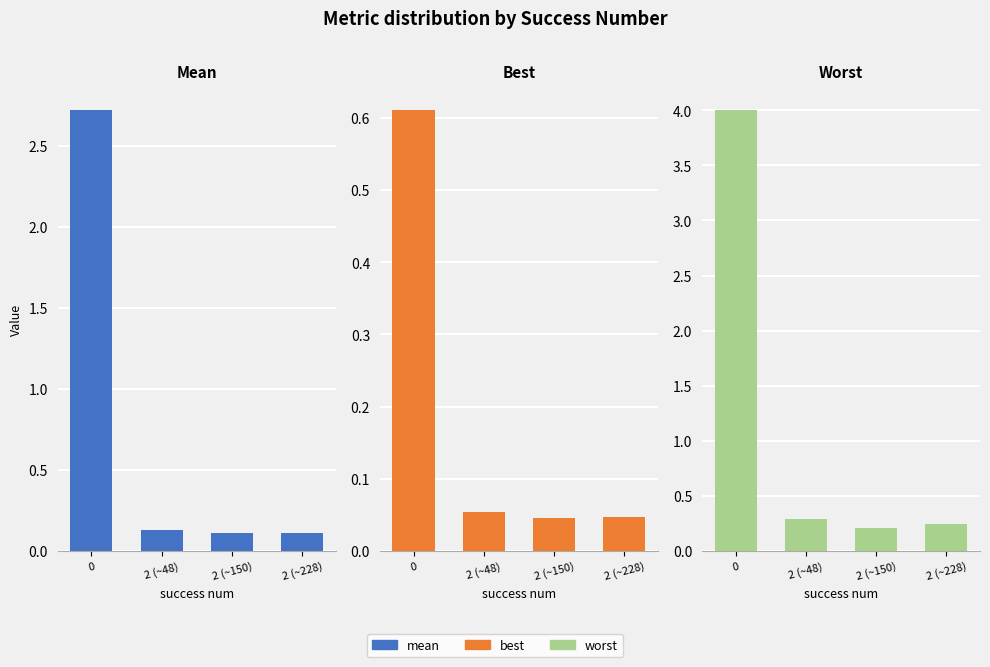

The worst series shows 2.7 at 0. True or false?

False